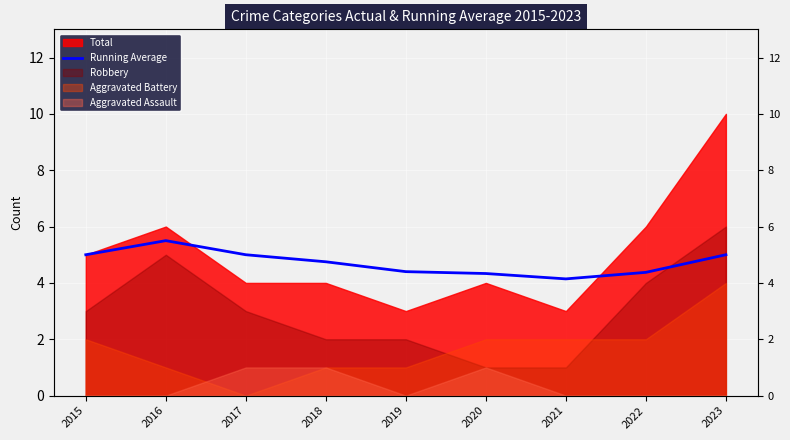

Reading left to right, extract all data points from this chart.

2015=5.0	2016=5.5	2017=5.0	2018=4.8	2019=4.4	2020=4.3	2021=4.1	2022=4.4	2023=5.0